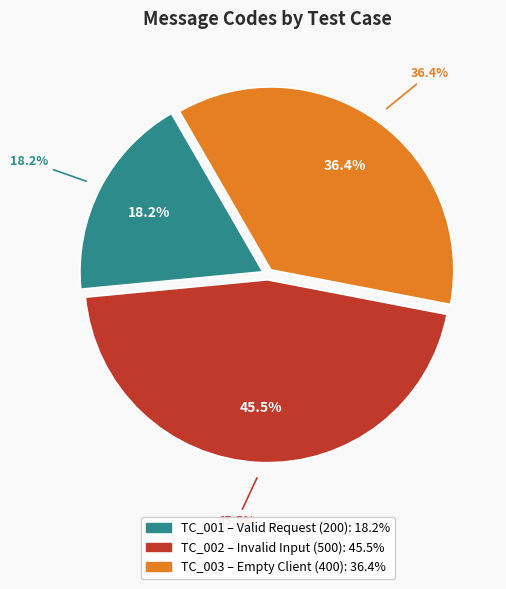

Count the number of slices in the pie.

3